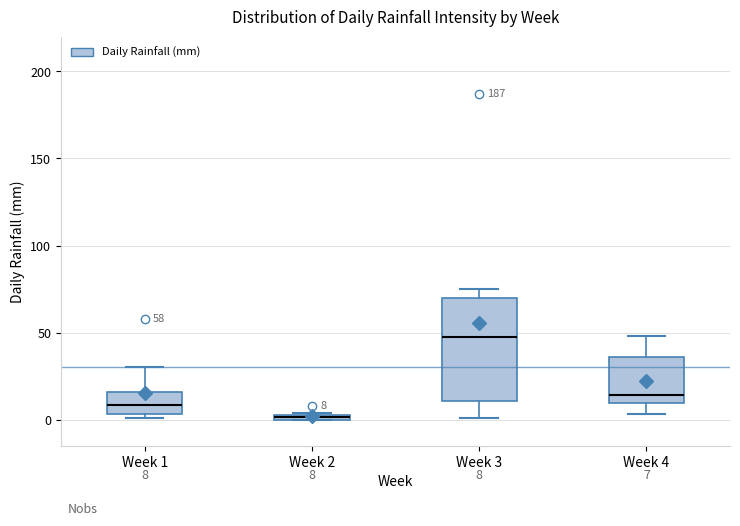

Comparing the boxes themselves (not the whiskers), which one is the tallest?

Week 3